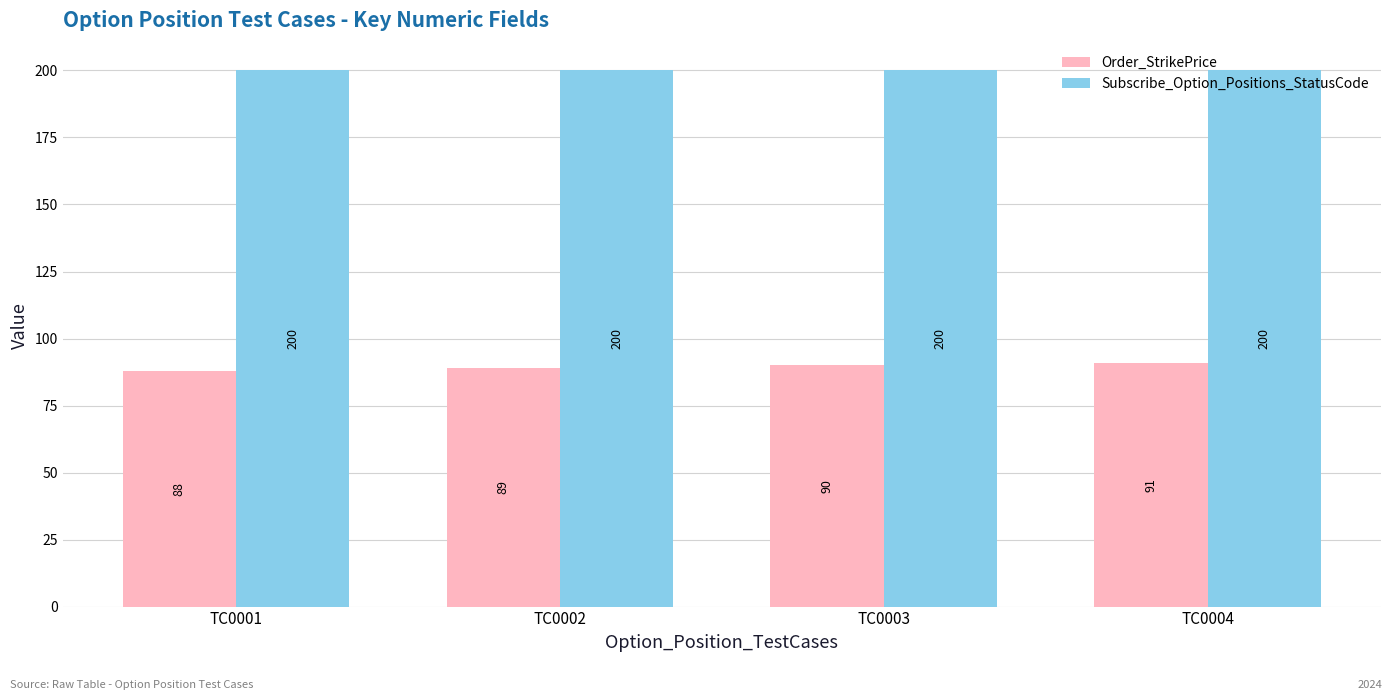

Rank the series by their maximum value, from lowest to highest.

Order_StrikePrice, Subscribe_Option_Positions_StatusCode